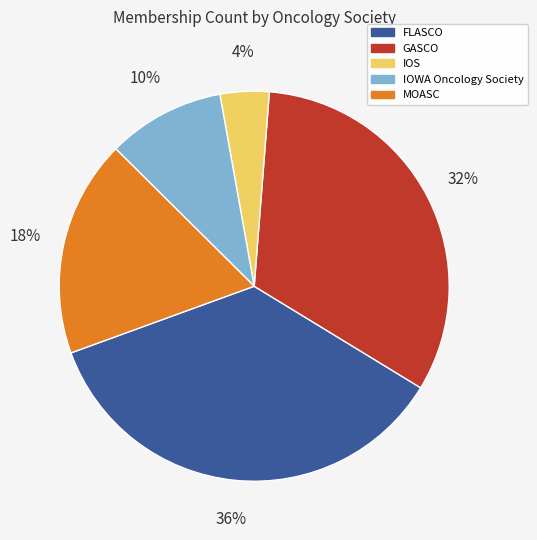

Combined, do MOASC and IOS account for over 50%?

No